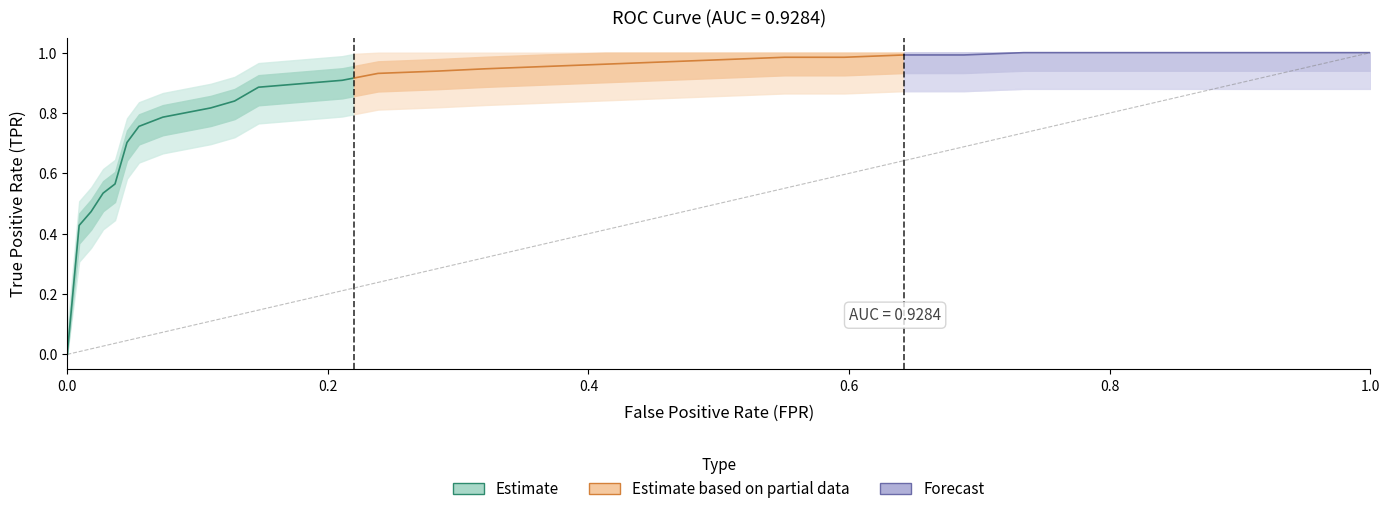

Reading right to left, list all the values displayed in this chart.

fpr: 1.0	1.0	0.9	0.9	0.8	0.8	0.7	0.7	0.6	0.6	0.6	0.5	0.5	0.4	0.4	0.3	0.3	0.2	0.2	0.2	0.1	0.1	0.1	0.1	0.1	0.1	0.1	0.1	0.0	0.0	0.0	0.0	0.0	0.0
tpr: 1.0	1.0	1.0	1.0	1.0	1.0	1.0	1.0	1.0	1.0	1.0	1.0	1.0	1.0	1.0	0.9	0.9	0.9	0.9	0.9	0.9	0.8	0.8	0.8	0.8	0.8	0.8	0.8	0.7	0.6	0.5	0.5	0.4	0.0